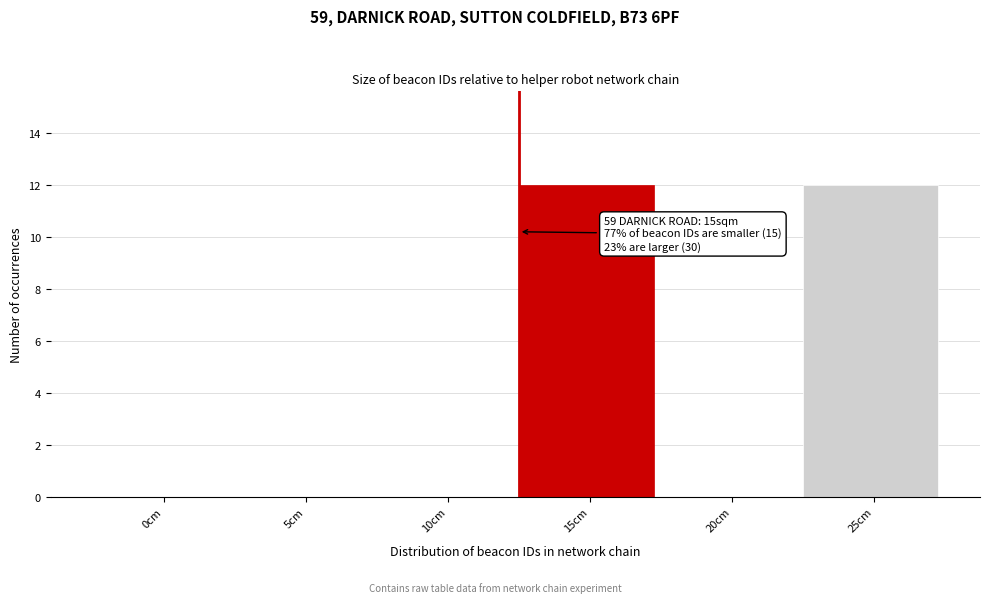

Reading left to right, what are all the values shown in this chart?

0cm=0	5cm=0	10cm=0	15cm=12	20cm=0	25cm=12